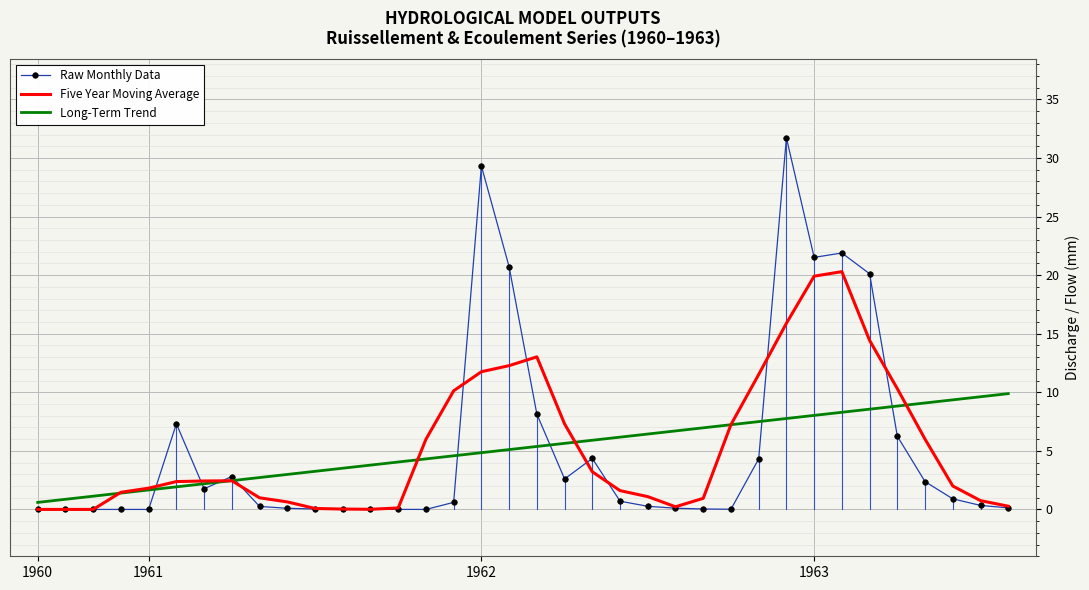

Rank the series by their maximum value, from lowest to highest.

Long-Term Trend, Five Year Moving Average, Raw Monthly Data